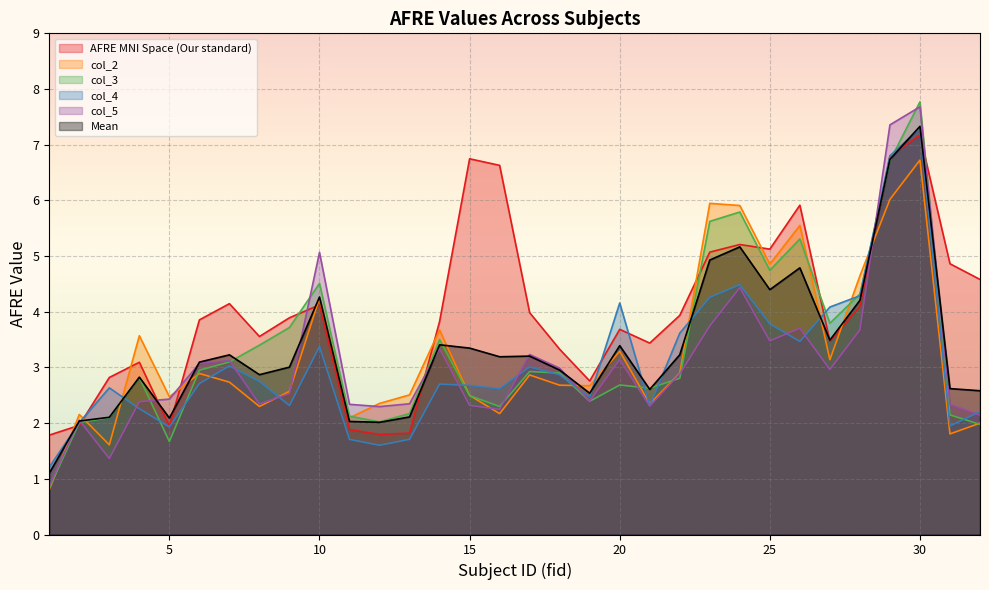

Reading left to right, transcribe all the data shown in this chart.

AFRE MNI Space (Our standard): 1=1.8	2=2.0	3=2.8	4=3.1	5=1.9	6=3.9	7=4.1	8=3.6	9=3.9	10=4.1	11=1.9	12=1.8	13=1.8	14=3.8	15=6.7	16=6.6	17=4.0	18=3.3	19=2.8	20=3.7	21=3.4	22=3.9	23=5.1	24=5.2	25=5.1	26=5.9	27=3.5	28=4.1	29=6.8	30=7.2	31=4.9	32=4.6
col_2: 1=0.8	2=2.2	3=1.6	4=3.6	5=2.5	6=2.9	7=2.7	8=2.3	9=2.6	10=4.2	11=2.1	12=2.4	13=2.5	14=3.7	15=2.5	16=2.2	17=2.9	18=2.7	19=2.7	20=3.3	21=2.3	22=2.9	23=5.9	24=5.9	25=4.9	26=5.6	27=3.1	28=4.6	29=6.0	30=6.7	31=1.8	32=2.0
col_3: 1=0.8	2=2.0	3=2.1	4=2.8	5=1.7	6=3.0	7=3.1	8=3.4	9=3.7	10=4.5	11=2.1	12=2.0	13=2.2	14=3.5	15=2.5	16=2.3	17=2.9	18=2.9	19=2.4	20=2.7	21=2.6	22=2.8	23=5.6	24=5.8	25=4.7	26=5.3	27=3.8	28=4.3	29=6.7	30=7.8	31=2.1	32=2.0
col_4: 1=1.2	2=2.0	3=2.6	4=2.3	5=1.9	6=2.7	7=3.0	8=2.7	9=2.3	10=3.4	11=1.7	12=1.6	13=1.7	14=2.7	15=2.7	16=2.6	17=3.0	18=2.9	19=2.5	20=4.2	21=2.3	22=3.6	23=4.3	24=4.5	25=3.8	26=3.5	27=4.1	28=4.3	29=6.8	30=7.3	31=1.9	32=2.2
col_5: 1=0.9	2=2.1	3=1.4	4=2.4	5=2.4	6=3.1	7=3.1	8=2.3	9=2.5	10=5.1	11=2.3	12=2.3	13=2.3	14=3.3	15=2.3	16=2.2	17=3.2	18=3.0	19=2.4	20=3.1	21=2.3	22=2.9	23=3.7	24=4.4	25=3.5	26=3.7	27=3.0	28=3.7	29=7.4	30=7.7	31=2.3	32=2.1
Mean: 1=1.1	2=2.0	3=2.1	4=2.8	5=2.1	6=3.1	7=3.2	8=2.9	9=3.0	10=4.3	11=2.0	12=2.0	13=2.1	14=3.4	15=3.3	16=3.2	17=3.2	18=3.0	19=2.5	20=3.4	21=2.6	22=3.2	23=4.9	24=5.2	25=4.4	26=4.8	27=3.5	28=4.2	29=6.7	30=7.3	31=2.6	32=2.6